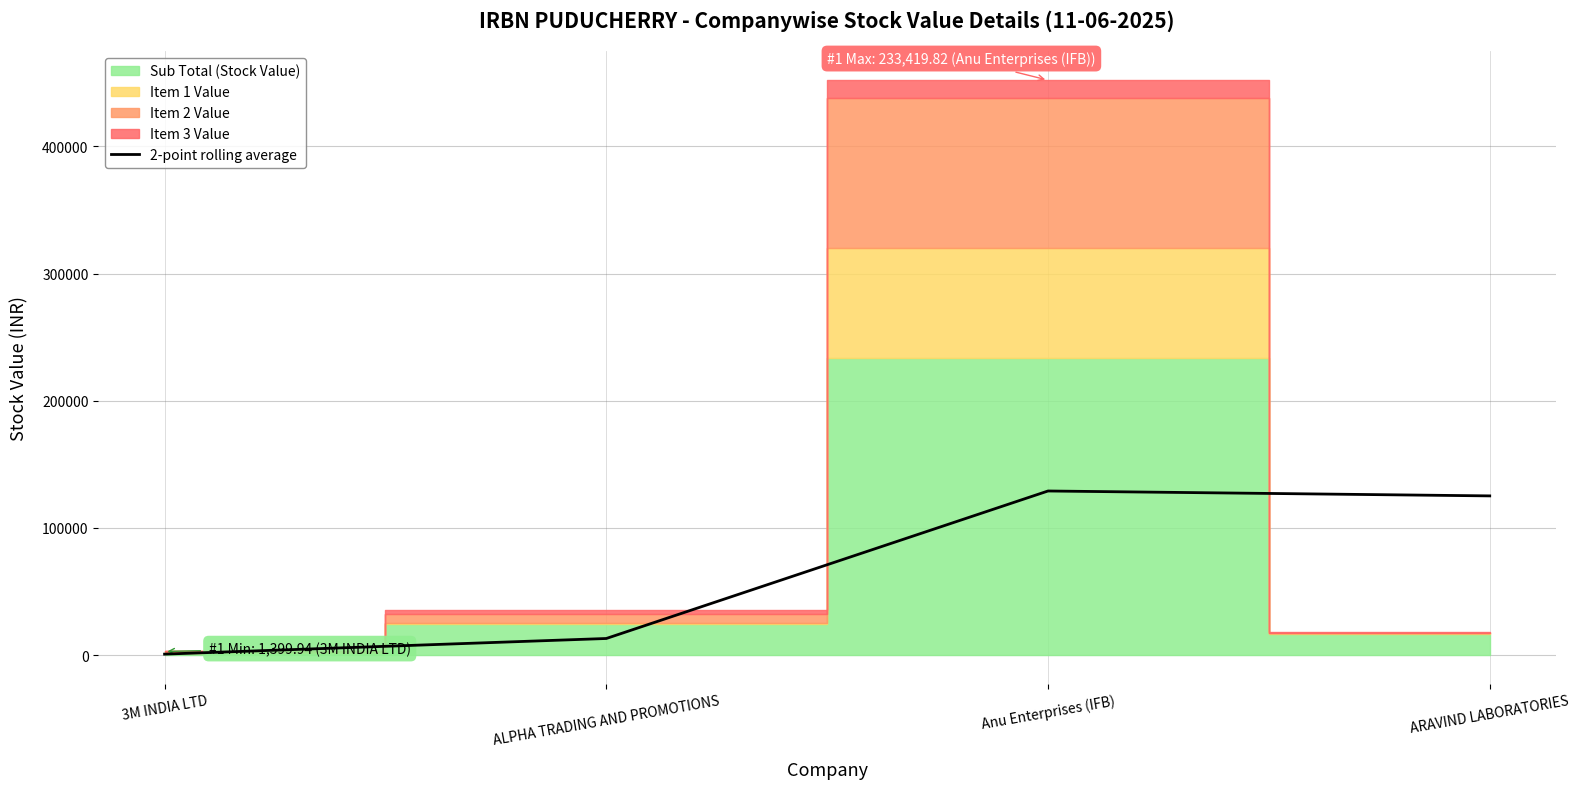

What position from the left is Anu Enterprises (IFB)?

3